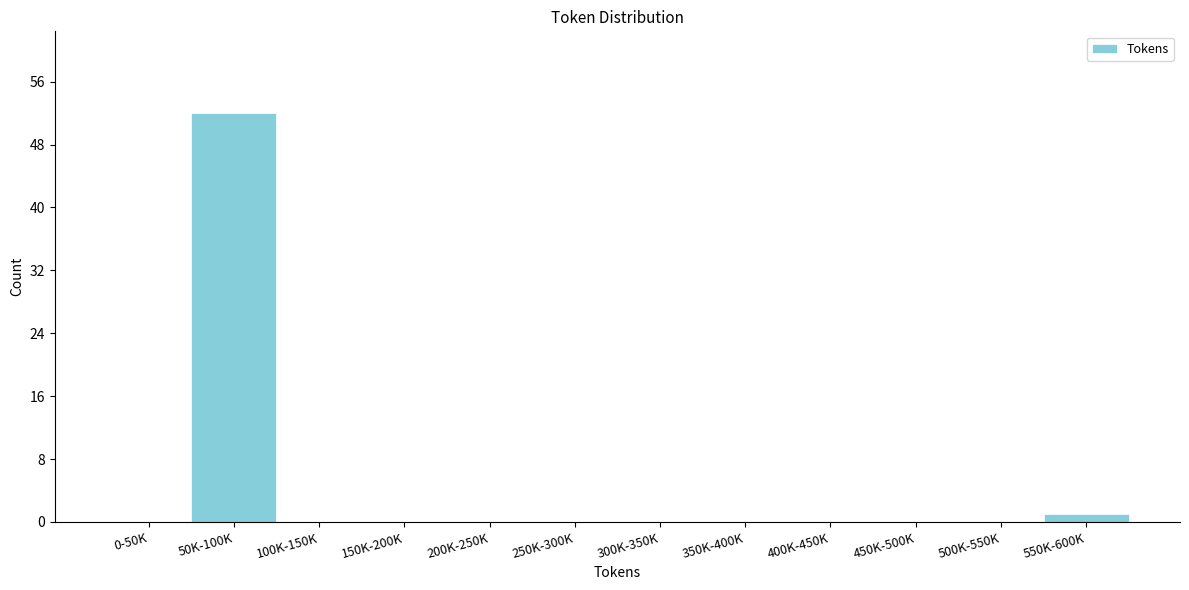

Reading left to right, extract all data points from this chart.

0-50K=0	50K-100K=52	100K-150K=0	150K-200K=0	200K-250K=0	250K-300K=0	300K-350K=0	350K-400K=0	400K-450K=0	450K-500K=0	500K-550K=0	550K-600K=1